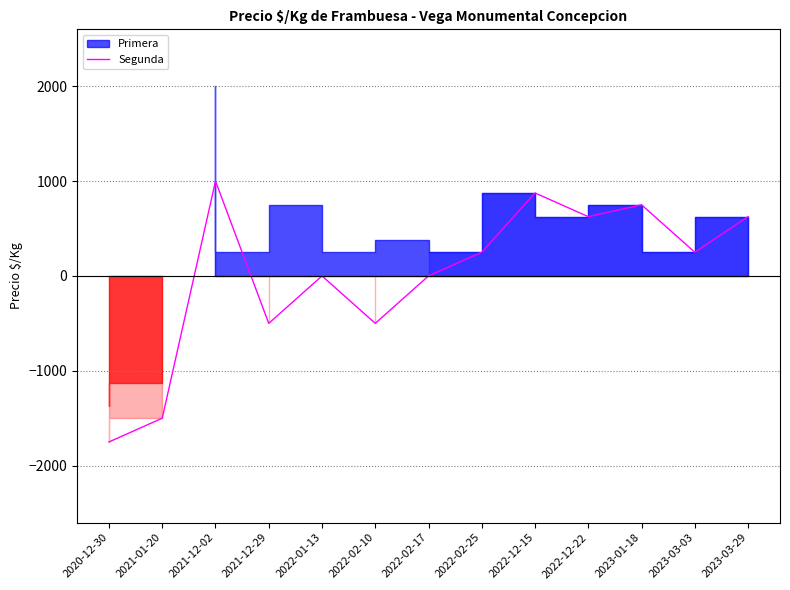

What is the greatest value displayed?

1000